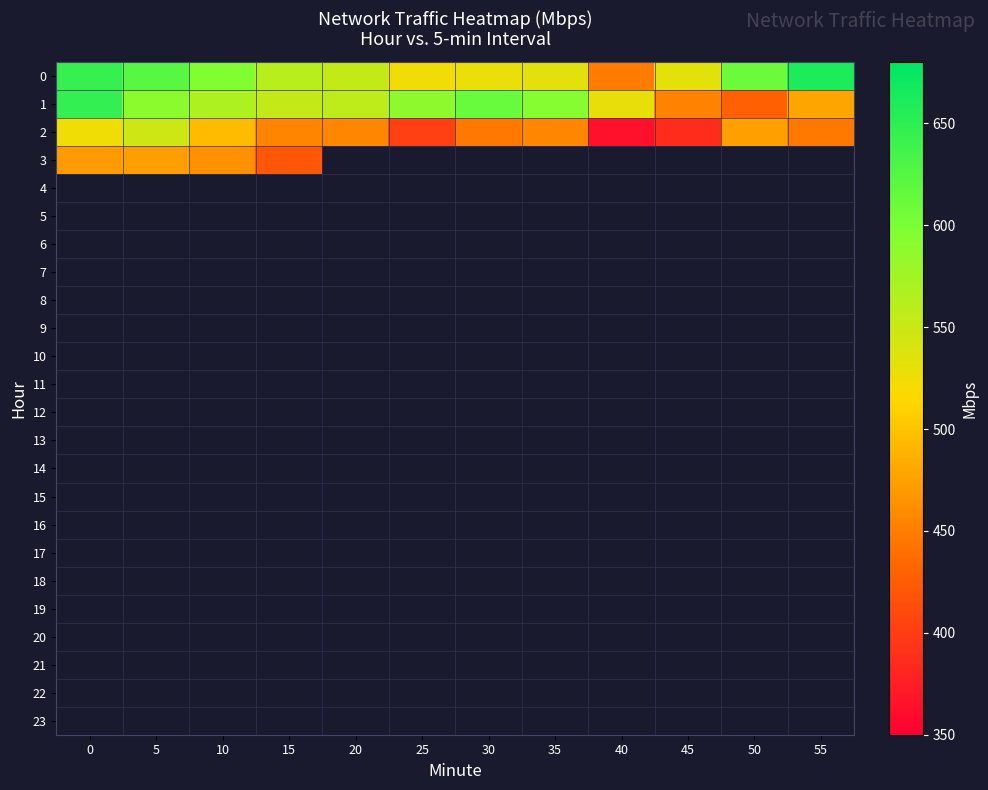

At how many categories does at least one series exceed 414?

12